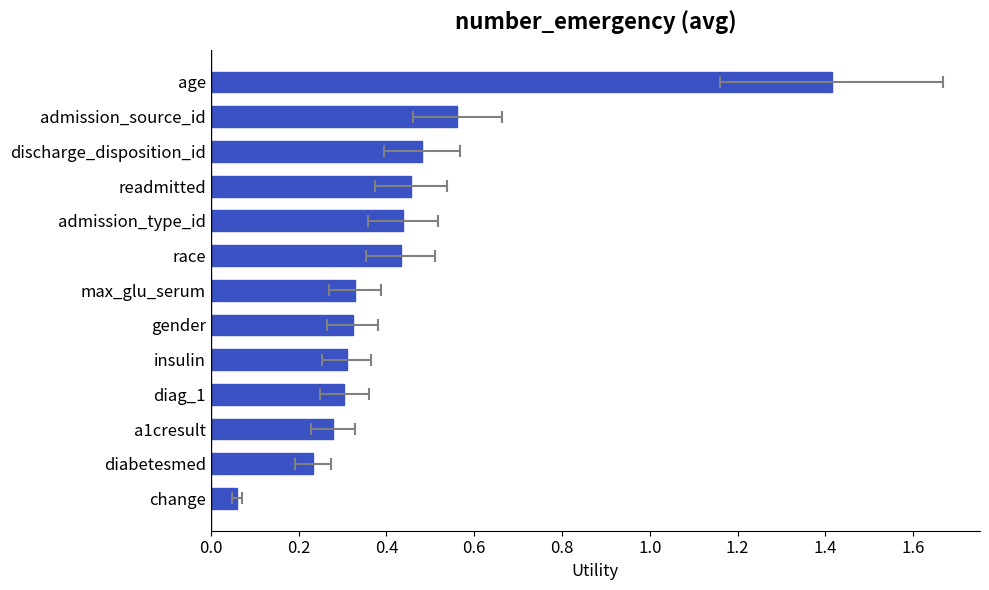

True or false: the data shows 0.4 at race.

True